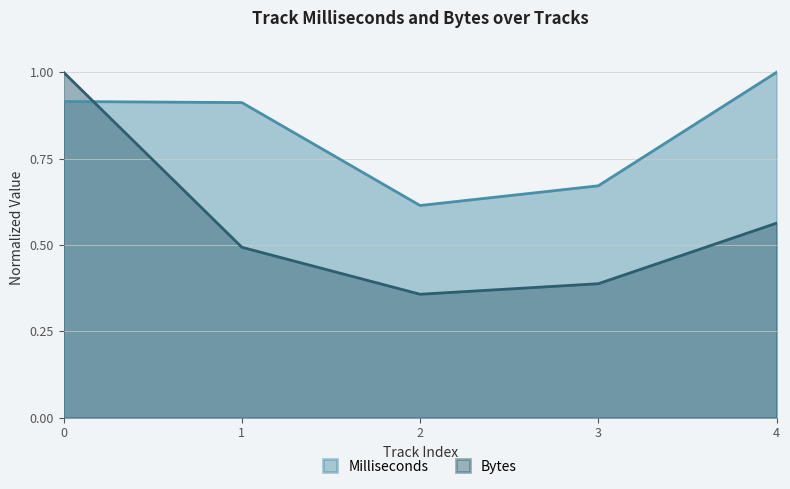

How many Milliseconds values are between 0 and 1?

5